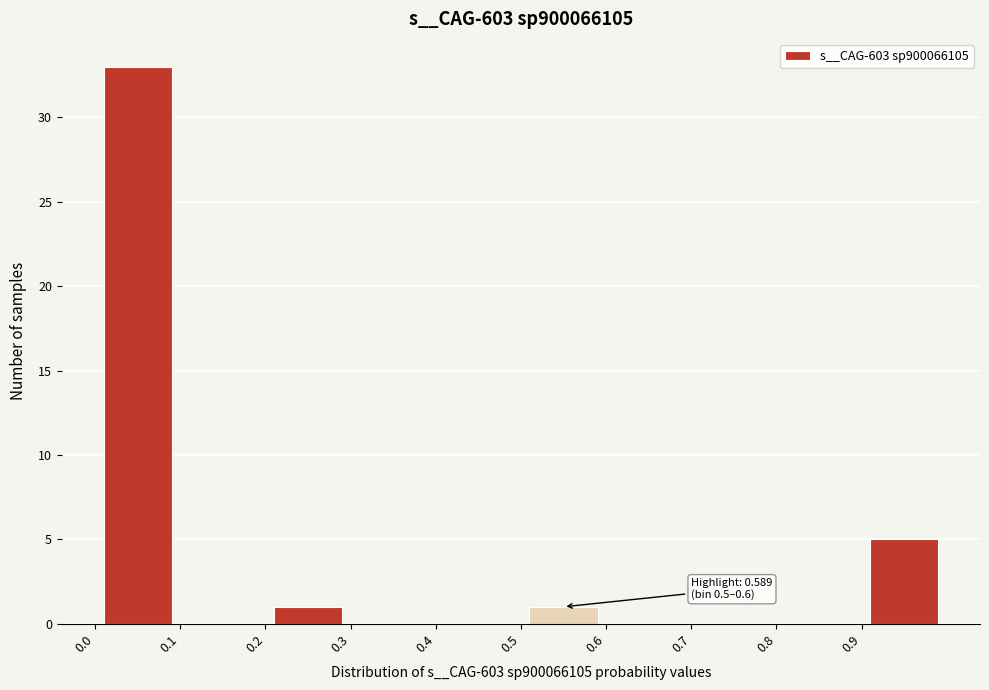

Over which range of the x-axis is the bar tallest?

0.0 to 0.1